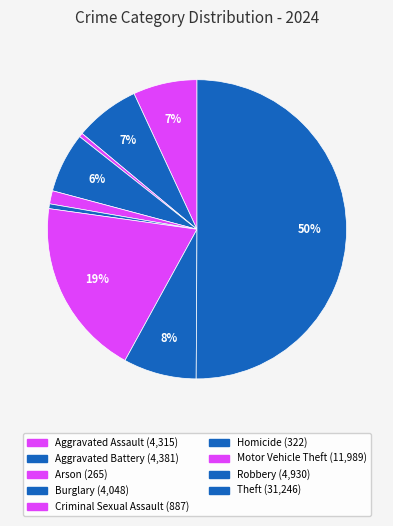

To the nearest percent, what is the difference between the largest and smallest slice percentages?

50%